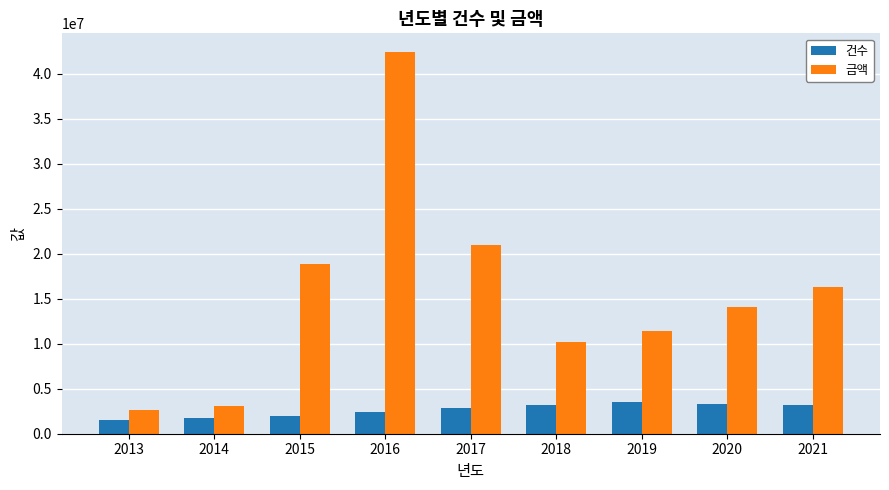

How many groups of bars are there?

9